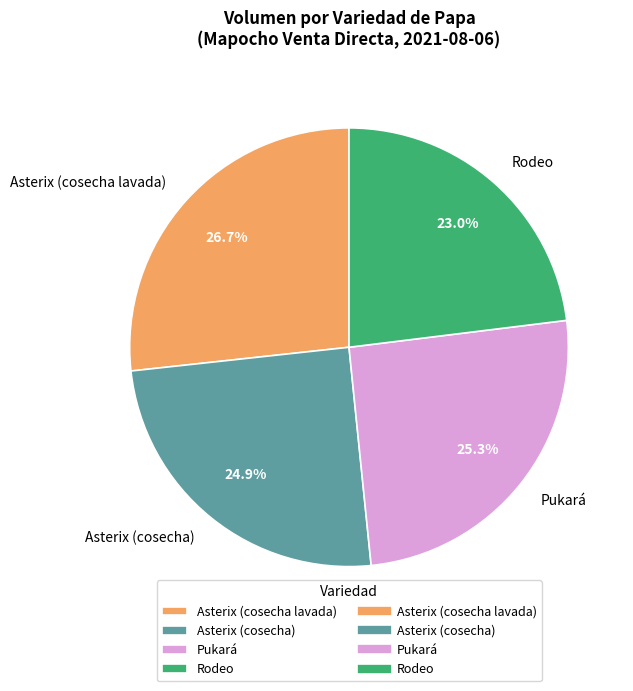

True or false: Asterix (cosecha) accounts for 36% of the total.

False